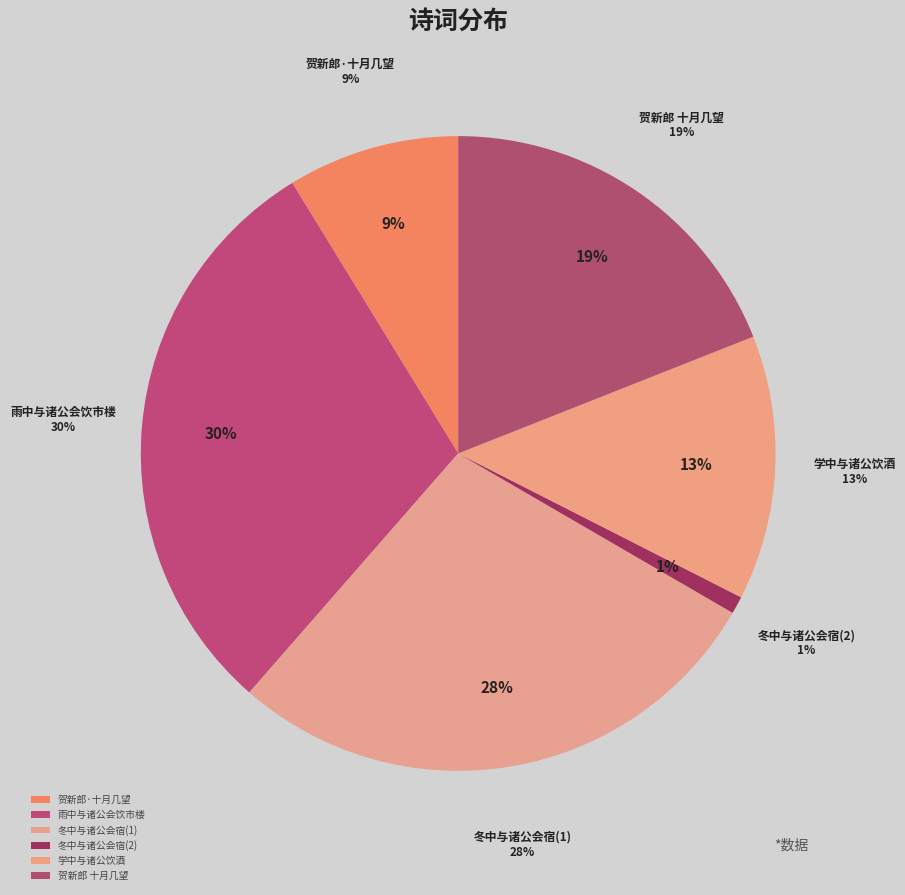

What percentage is NOT represented by 贺新郎·十月几望，顺德署中，与诸公醉后看月，时余自七夕后往句曲，至此凡四阅月矣?

91.2%